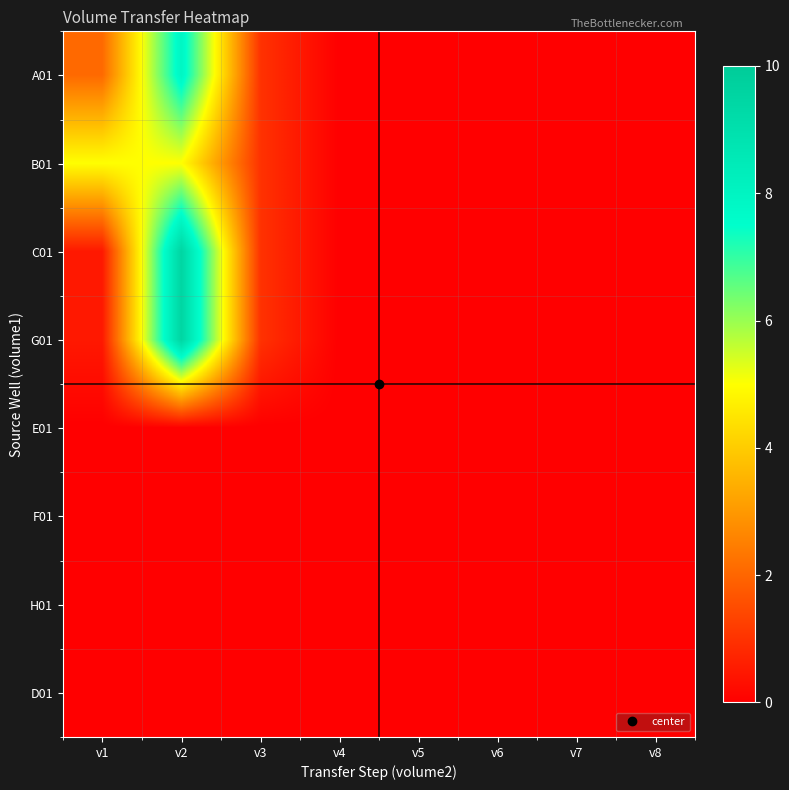

Count the number of data series in this chart.

8